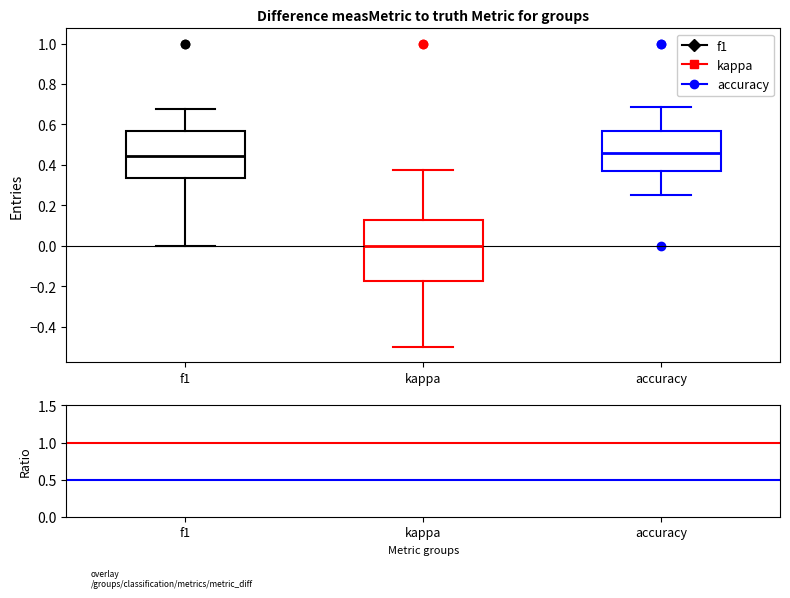

Reading left to right, read every box against the y-axis: the position of its median line, the range the box covers, and the ends of its whiskers. The values are not printed on the chart, so give them approximately, as read against the axis.

f1: median 0.44, box 0.34 to 0.56, whiskers 0.00 to 0.68
kappa: median 0.00, box -0.18 to 0.12, whiskers -0.50 to 0.38
accuracy: median 0.46, box 0.38 to 0.56, whiskers 0.26 to 0.68